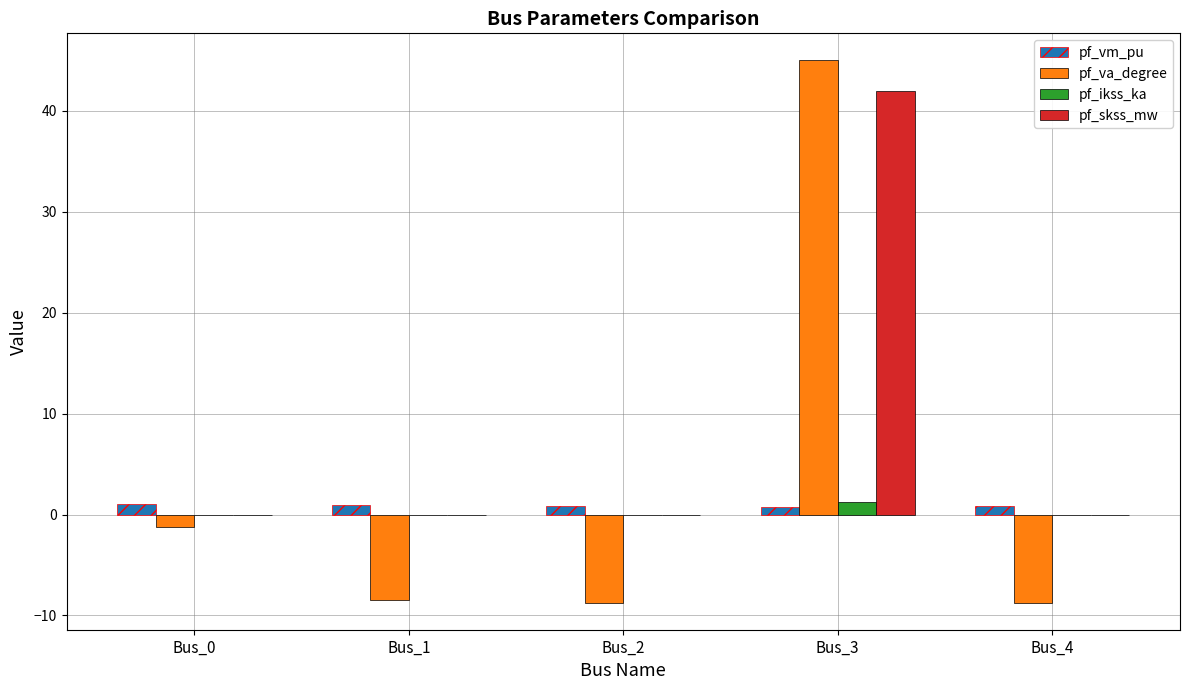

What is the sum of all pf_ikss_ka values?

1.2